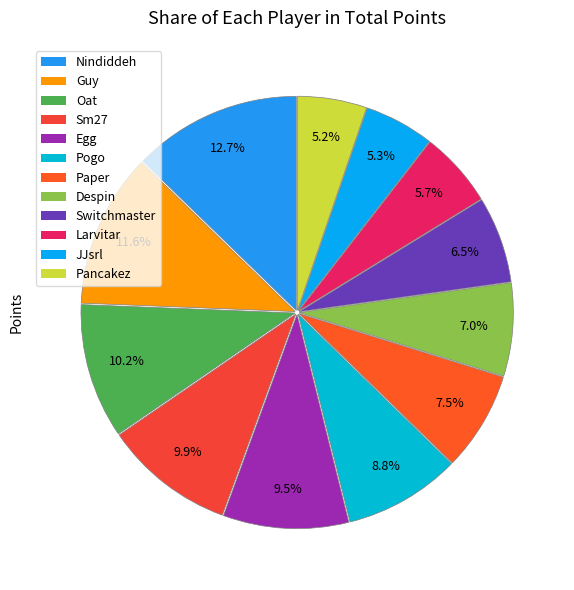

The Paper slice represents 14% of the pie. True or false?

False